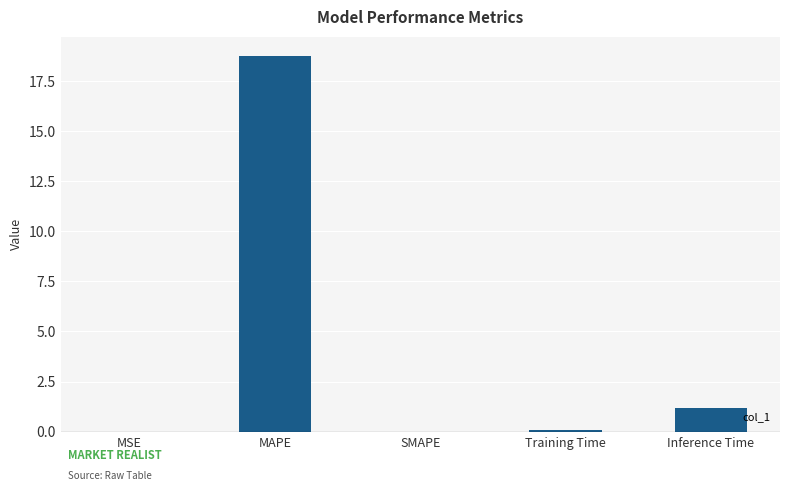

At which category does the chart reach its peak across all series?

MAPE